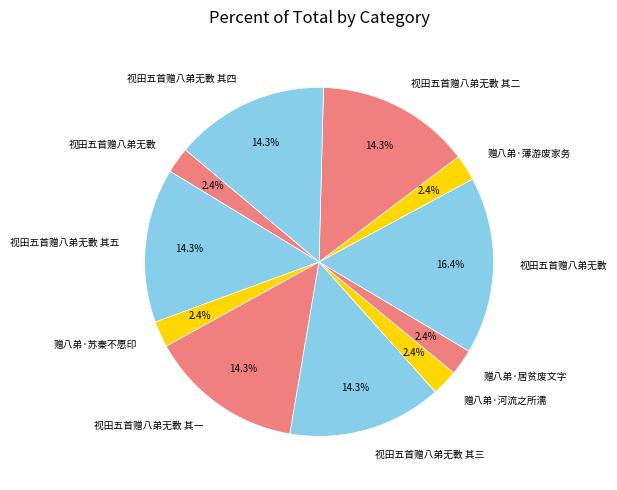

Which category has the smallest portion of the pie?

视田五首赠八弟无斁